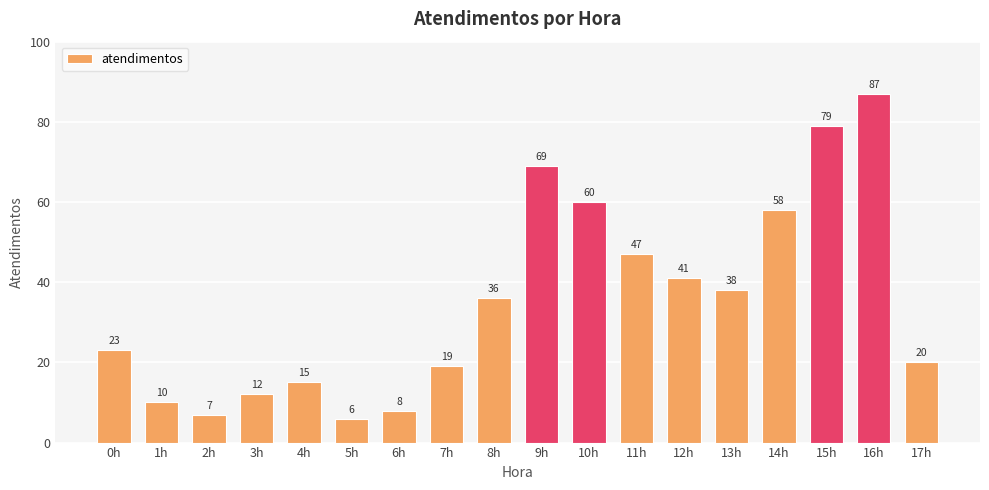

List the labels in order of value, smallest first.

5h, 2h, 6h, 1h, 3h, 4h, 7h, 17h, 0h, 8h, 13h, 12h, 11h, 14h, 10h, 9h, 15h, 16h